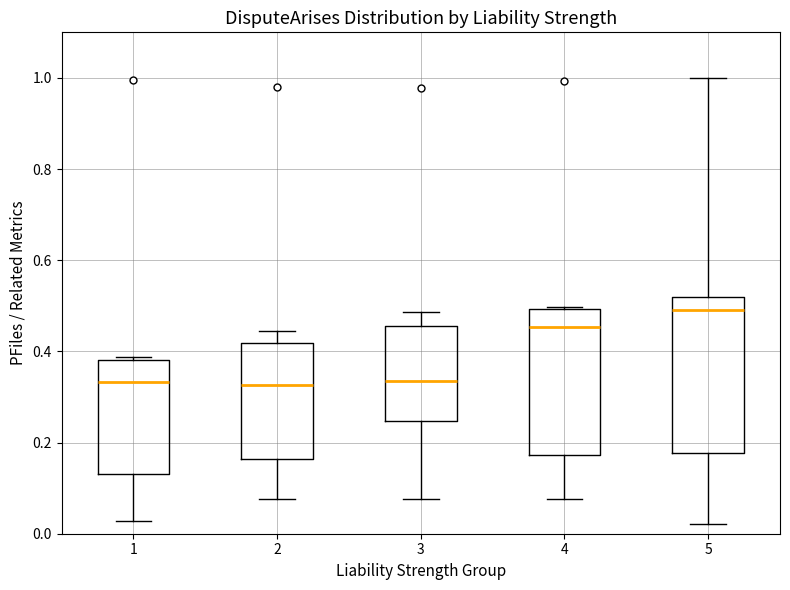

Where is the lower edge of the box at x = 2 on the y-axis? The values are not printed on the chart, so give them approximately, as read against the axis.

0.16